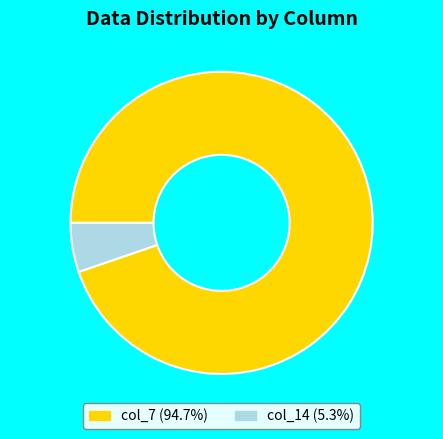

Do col_14 (5.3%) and col_7 (94.7%) together represent more than half of the pie?

Yes